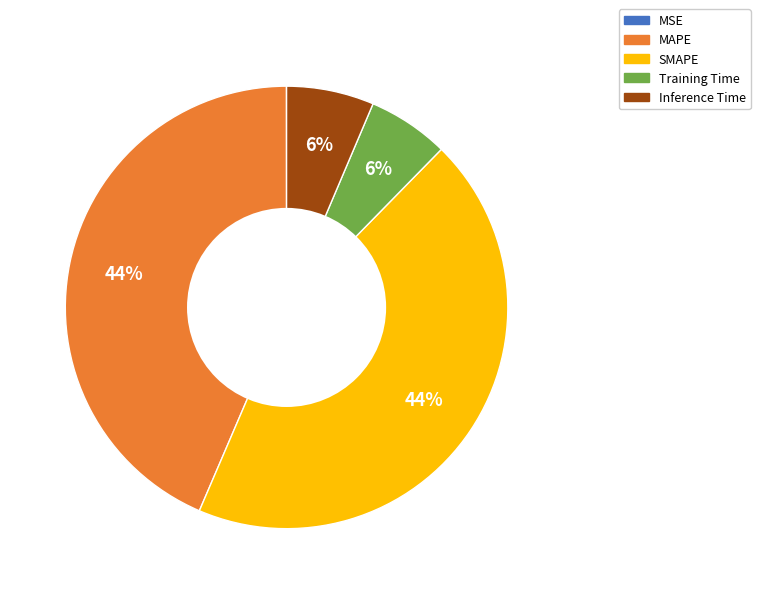

Is it true that SMAPE is 44% of the pie?

True